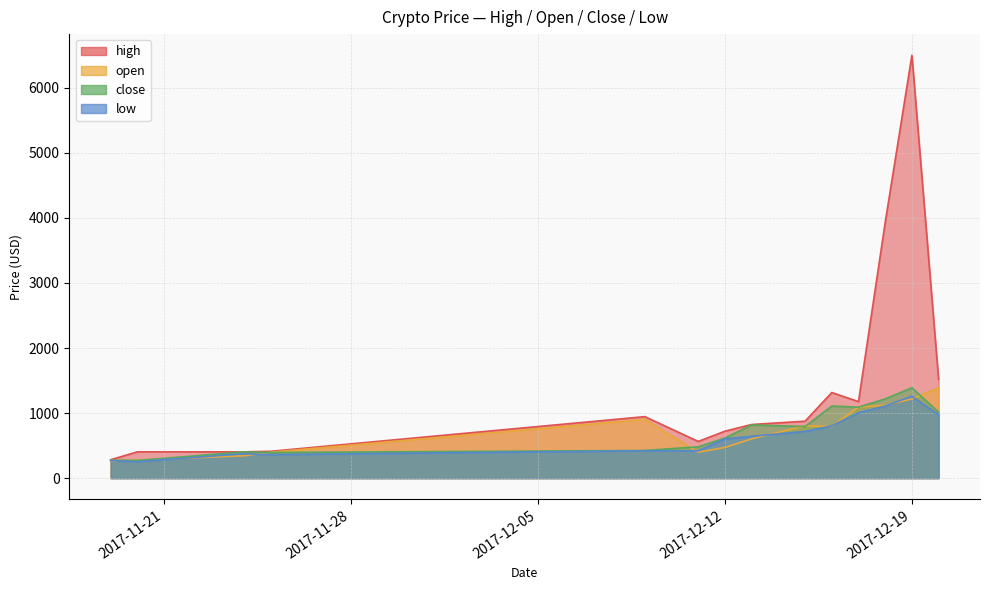

What is the sum of all high values?

19881.3